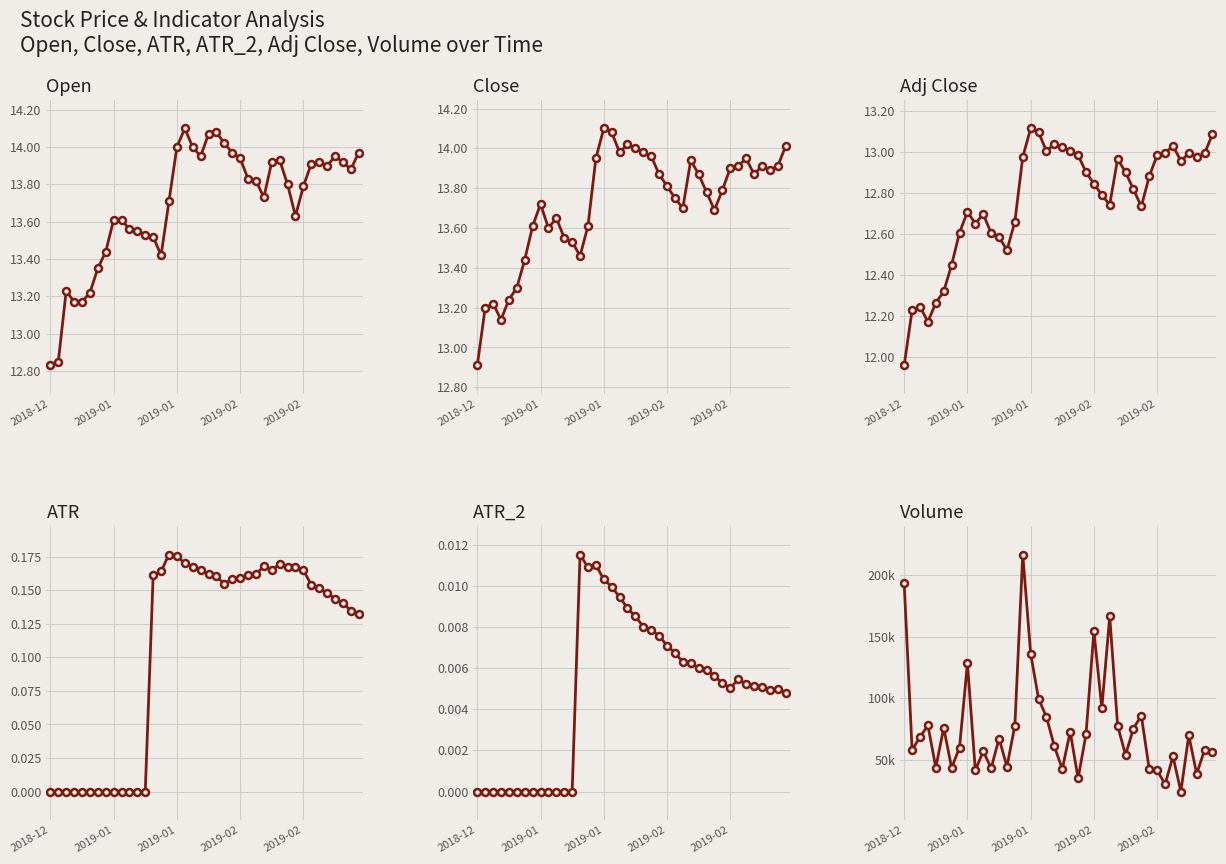

What is the minimum value for Close?

12.9